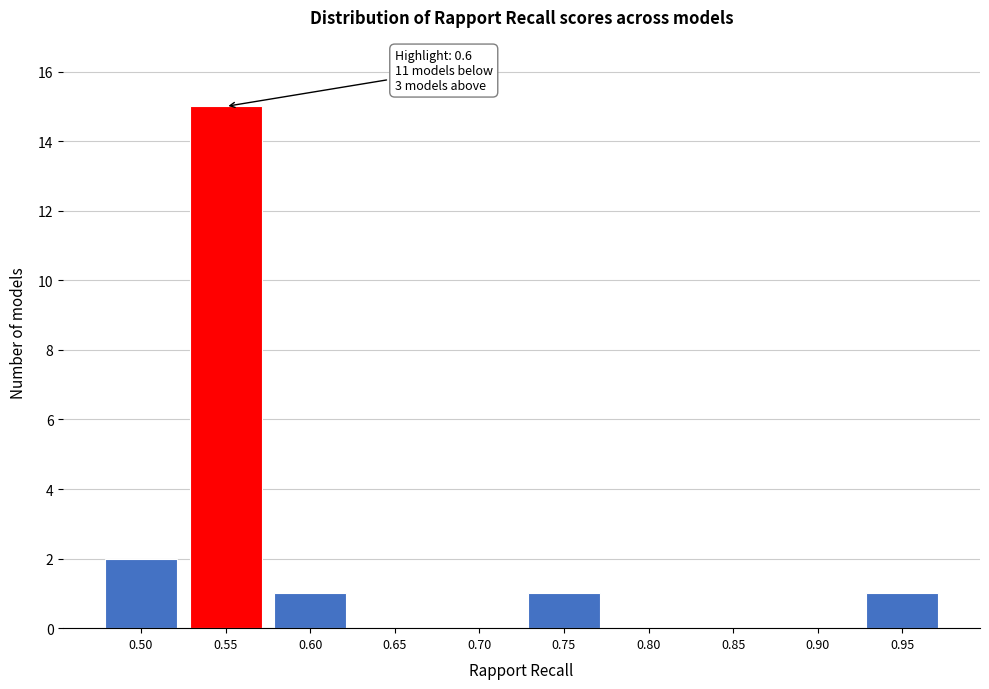

Reading left to right, extract all data points from this chart.

0.50=2	0.55=15	0.60=1	0.65=0	0.70=0	0.75=1	0.80=0	0.85=0	0.90=0	0.95=1